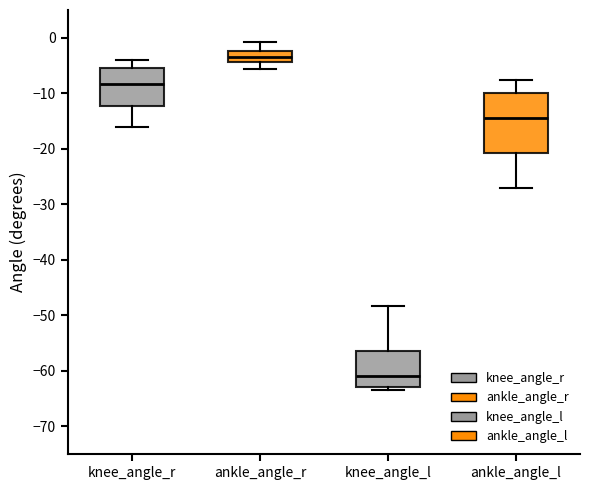

Where does the upper whisker of the box for knee_angle_l end on the y-axis? The values are not printed on the chart, so give them approximately, as read against the axis.

-48